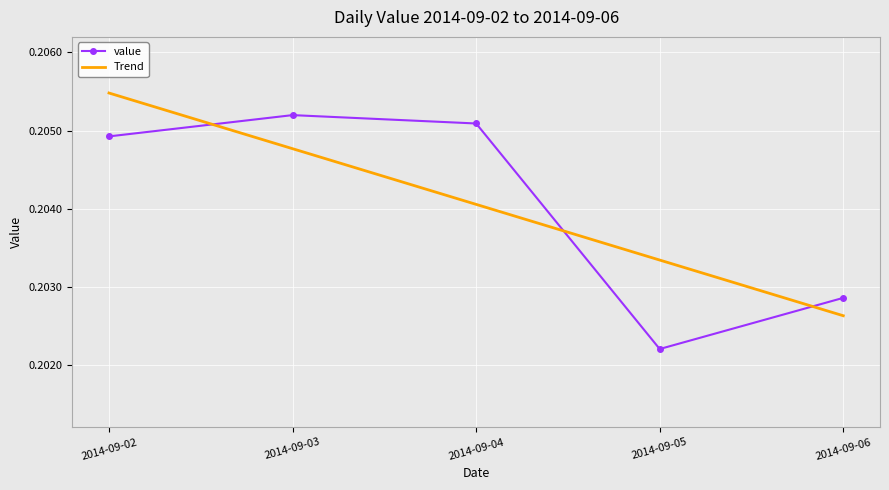

How many interior local valleys does the value series have?

1